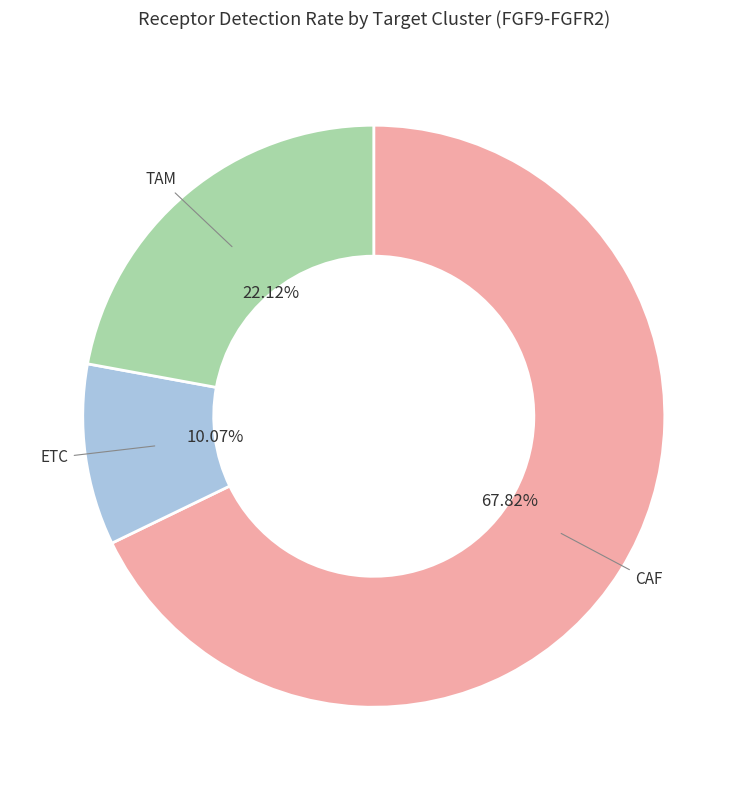

Is it true that TAM is 22% of the pie?

True